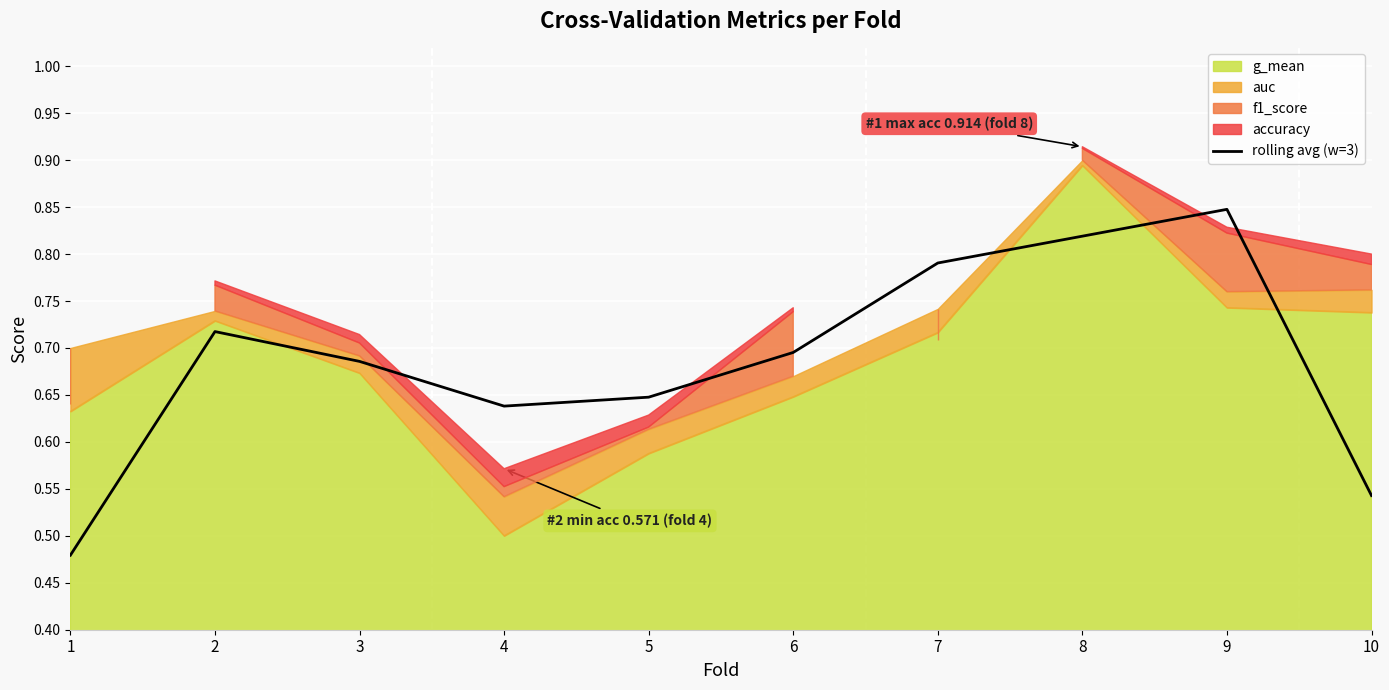

The value at 6 is 0.7. True or false?

True